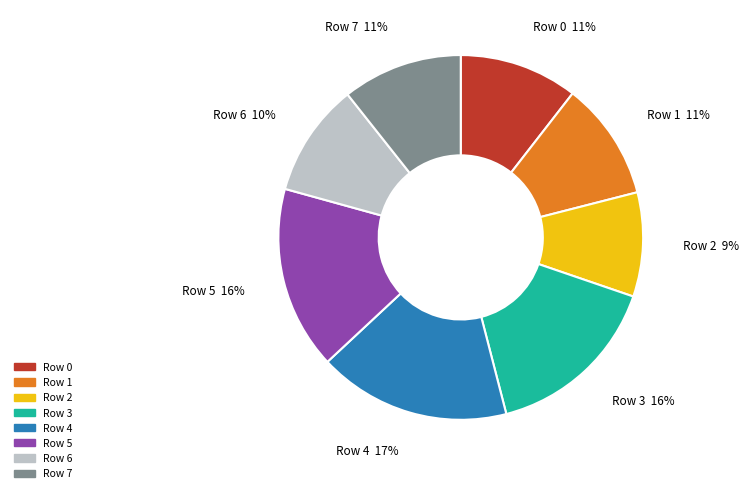

To the nearest percent, what is the difference between the largest and smallest slice percentages?

8%